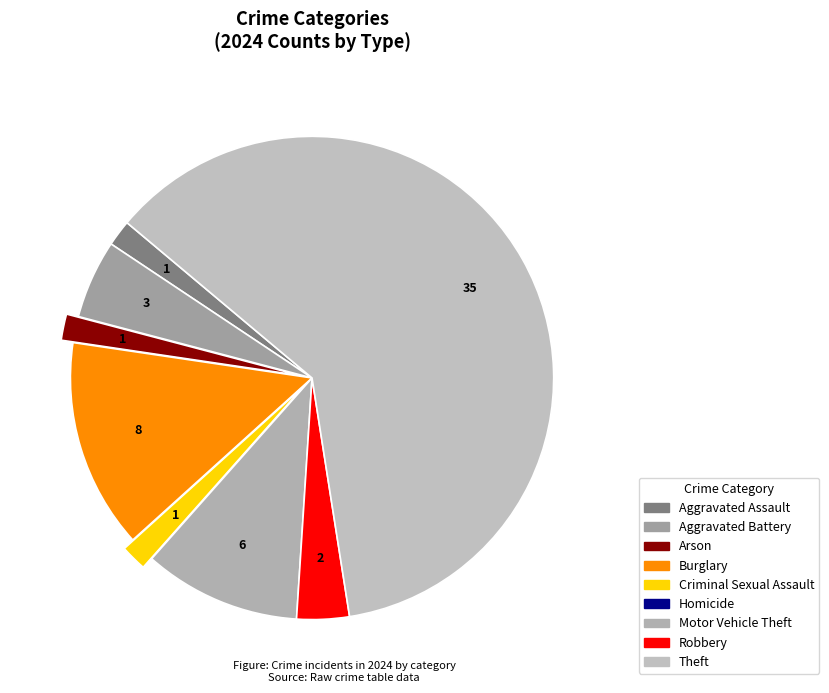

To the nearest percent, what percentage of the pie is Aggravated Battery?

5%